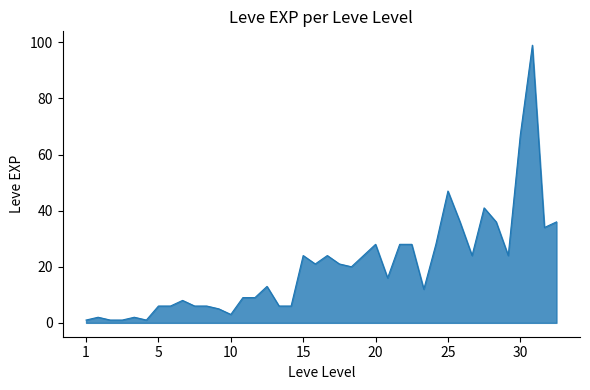

What is the difference between the maximum and minimum values?

98